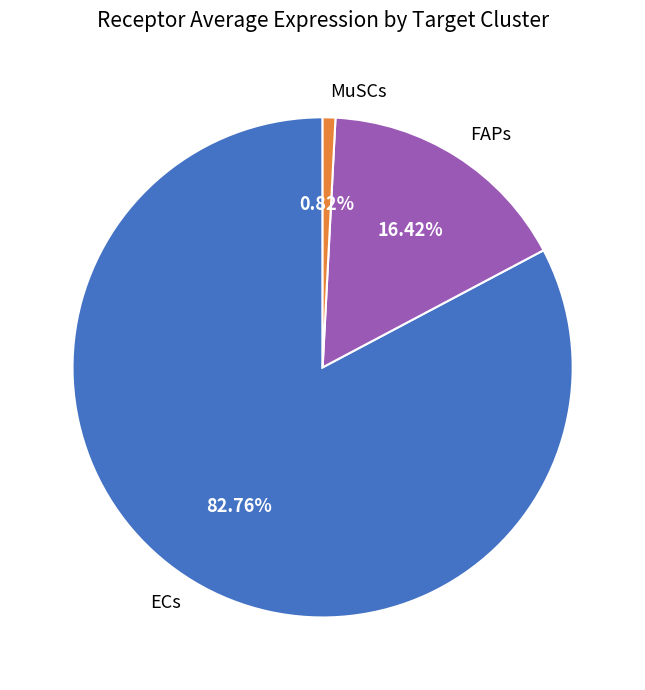

How many segments does this pie chart have?

3